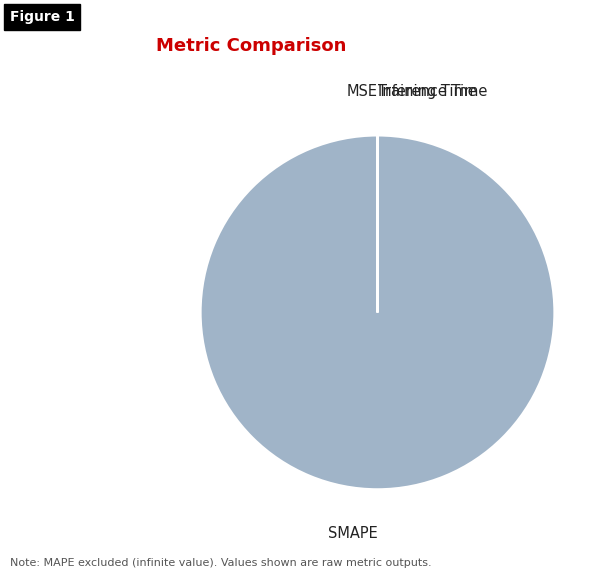

Is it true that SMAPE is 100% of the pie?

True